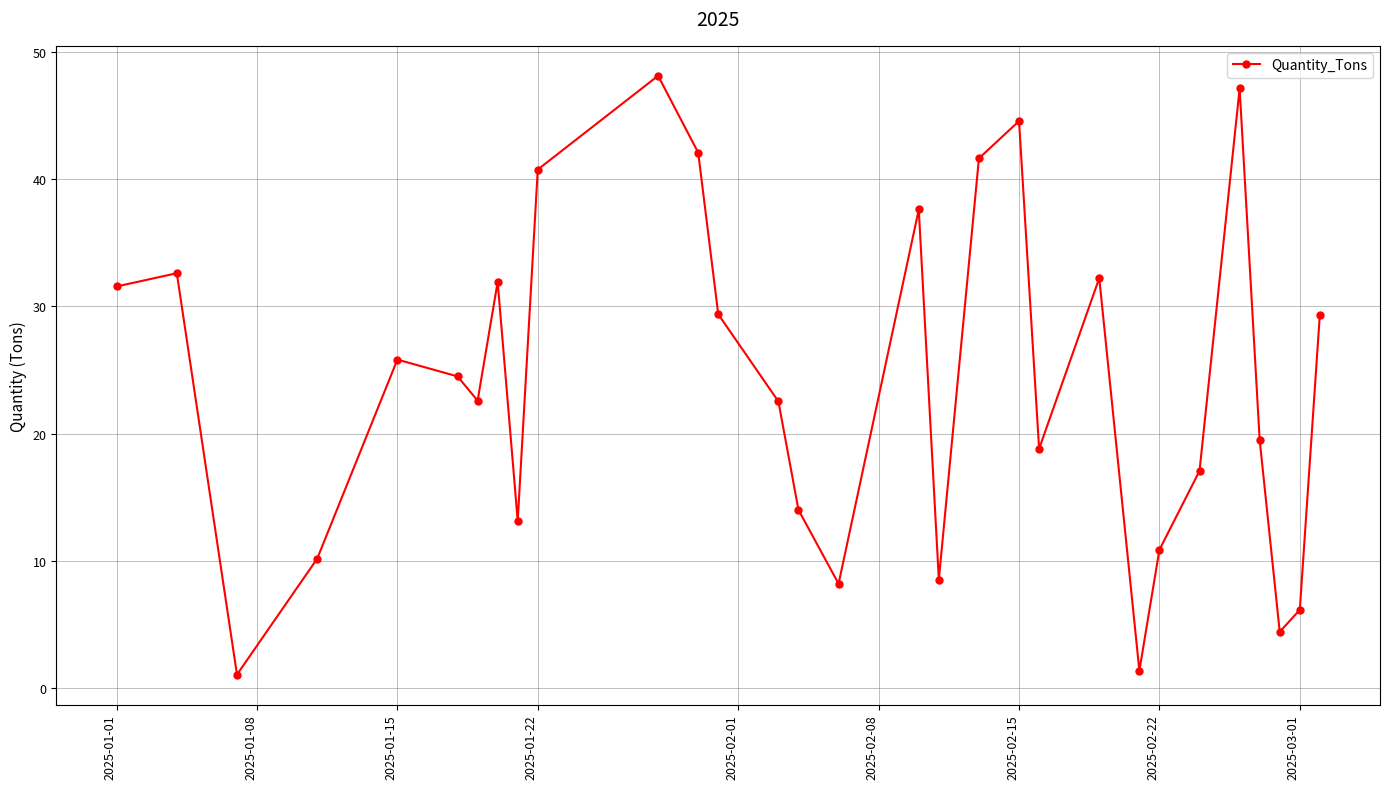

Does the chart display data point markers on the line(s)?

Yes